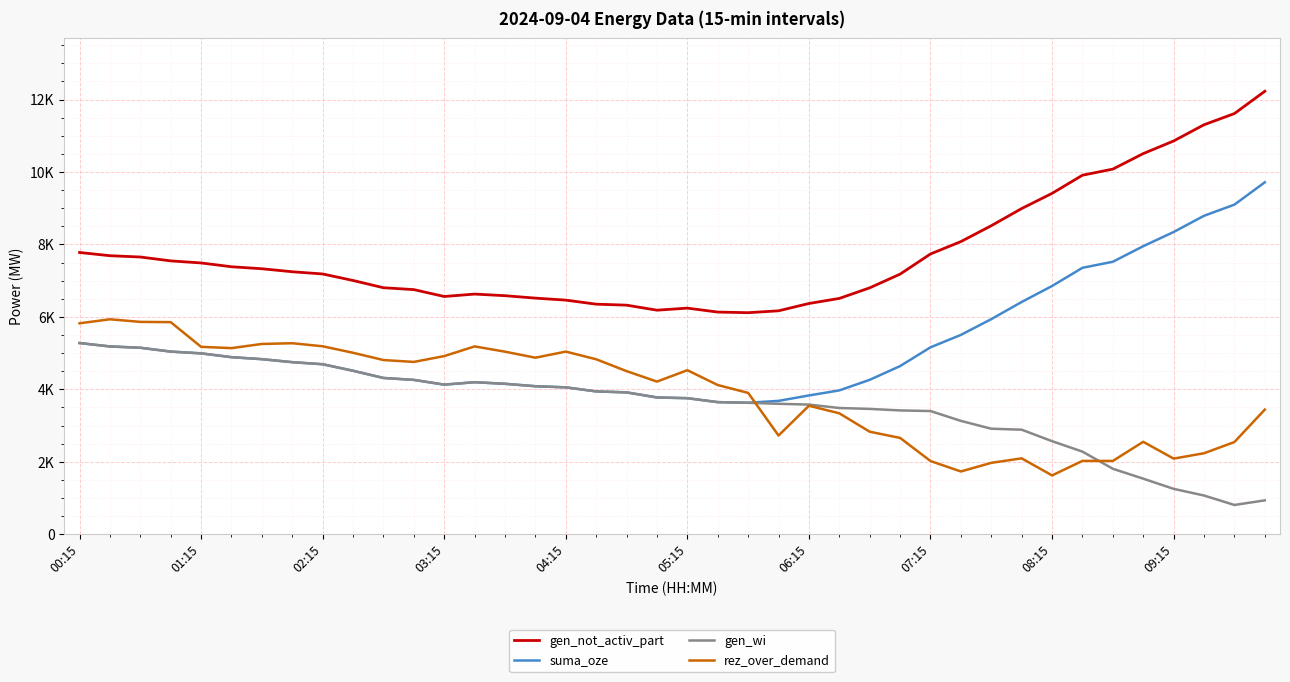

How many intersections are there between rez_over_demand and gen_wi?

2